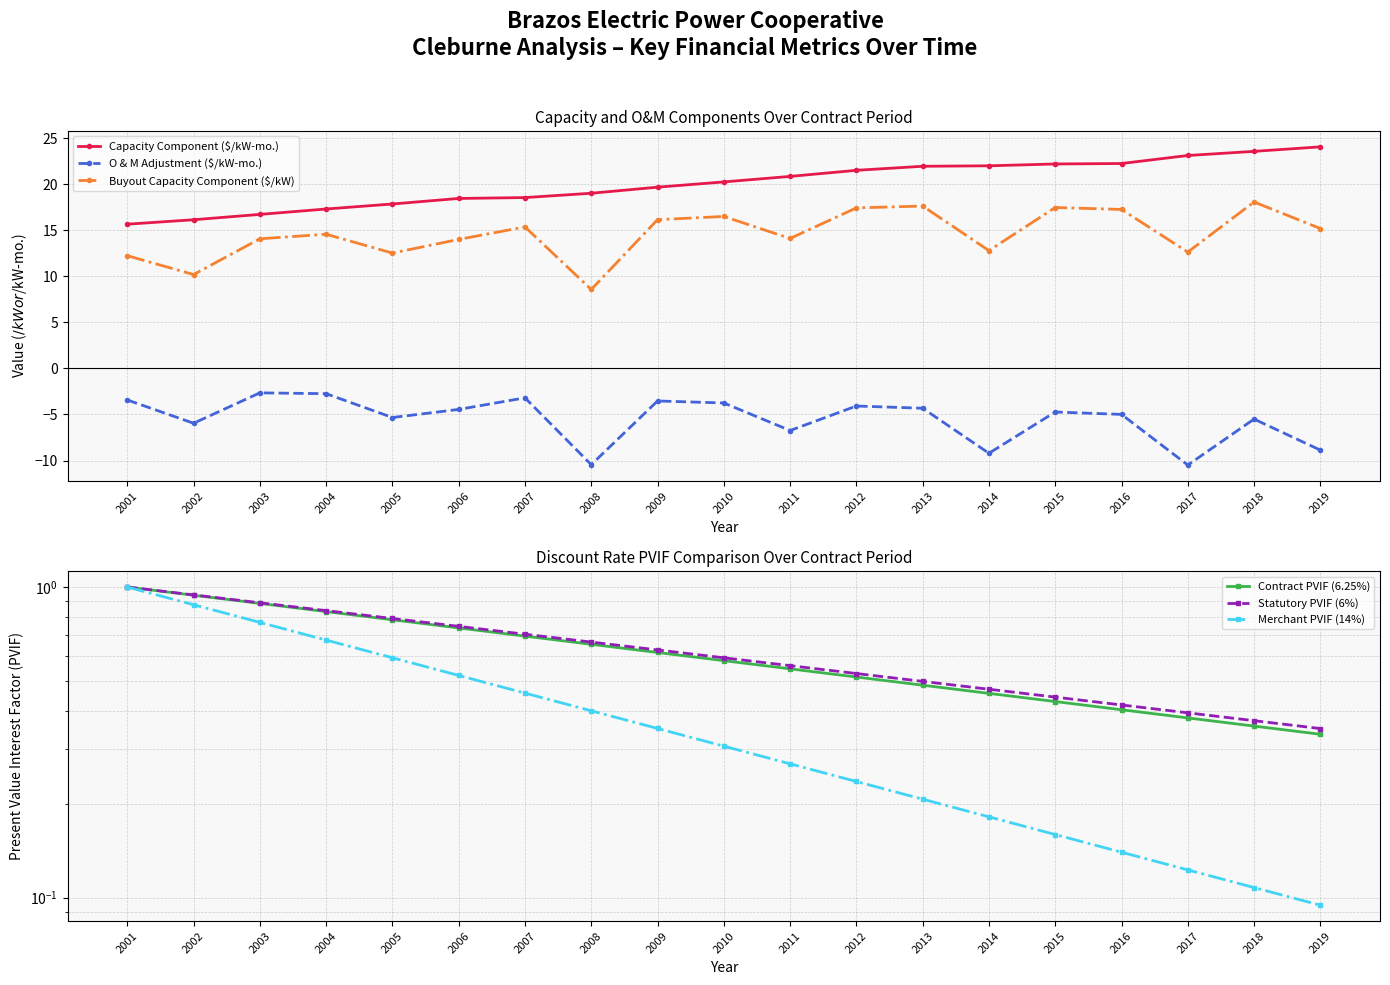

In O & M Adjustment ($/kW-mo.), how many points are higher than both neighbors (excluding endpoints)?

6